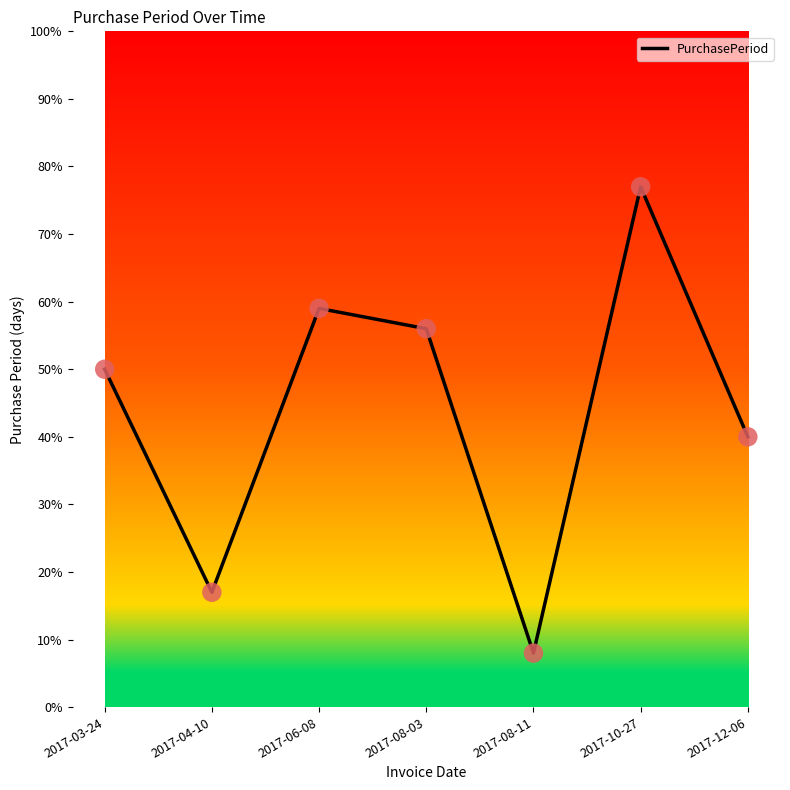

What is the change in value from 2017-08-03 to 2017-10-27?

+21